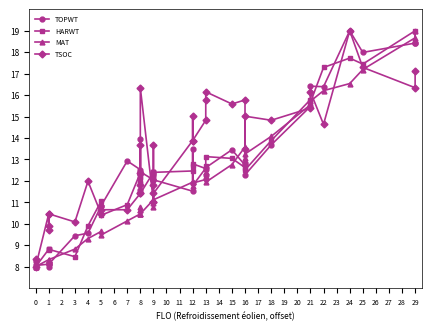

At 8, list the series in order from smallest to largest.

MAT, TSOC, HARWT, TOPWT